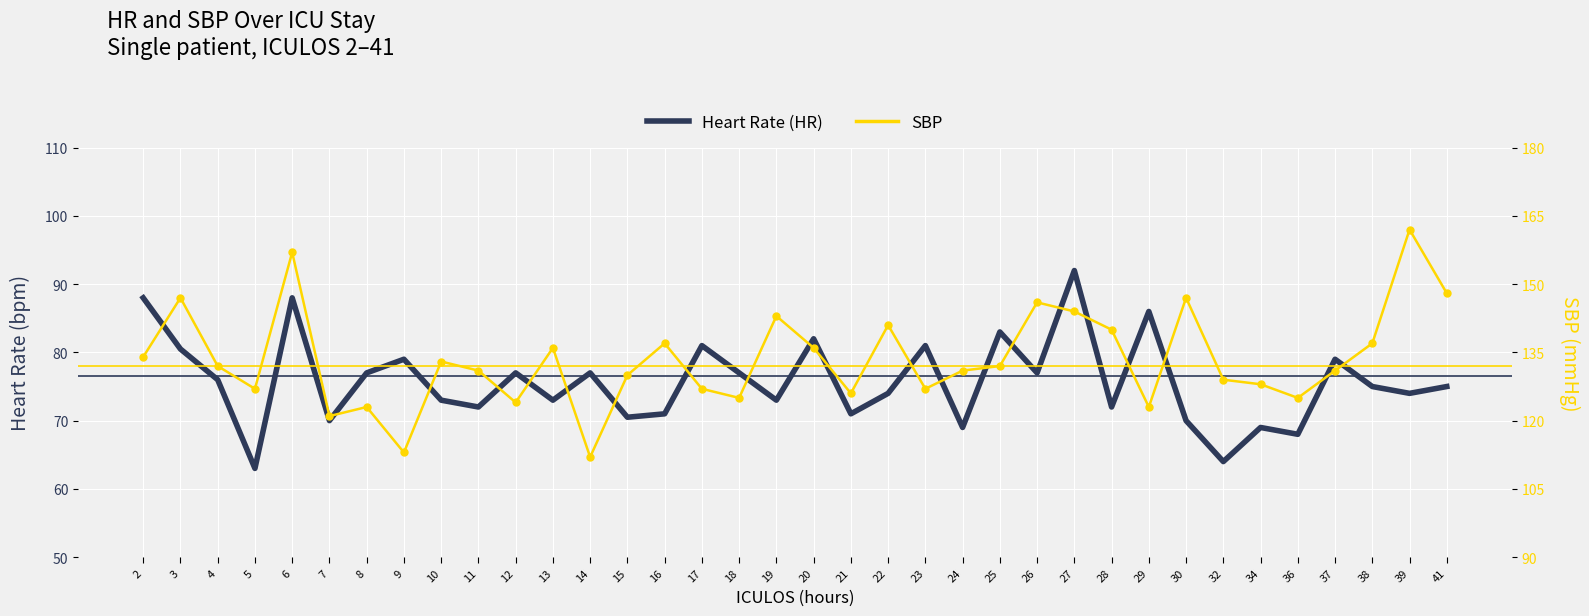

What is the total value across all series at 7?

191.0